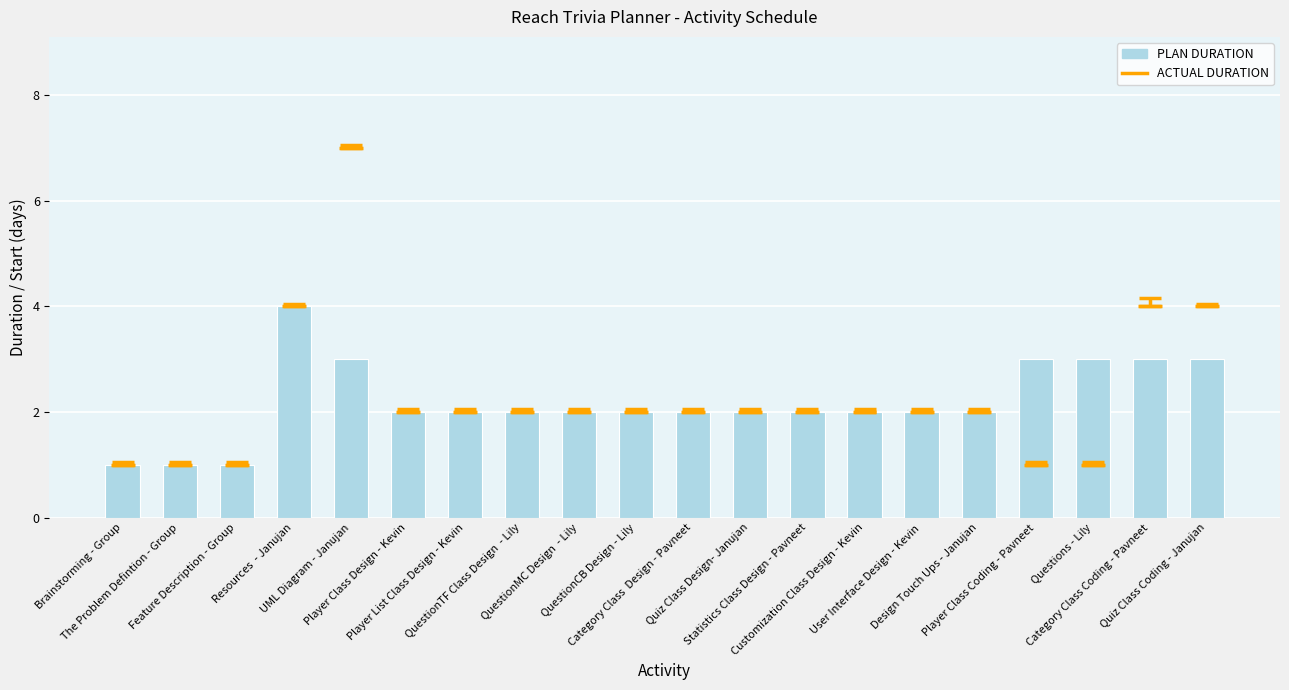

Rank the categories by value from highest to lowest.

Resources  - Janujan, UML Diagram - Janujan, Player Class Coding - Pavneet, Questions - Lily, Category Class Coding - Pavneet, Quiz Class Coding - Janujan, Player Class Design - Kevin, Player List Class Design - Kevin, QuestionTF Class Design  - Lily, QuestionMC Design  - Lily, QuestionCB Design - Lily, Category Class  Design - Pavneet, Quiz Class Design- Janujan, Statistics Class Design - Pavneet, Customization Class Design - Kevin, User Interface Design - Kevin, Design Touch Ups - Janujan, Brainstorming - Group, The Problem Defintion - Group, Feature Description - Group